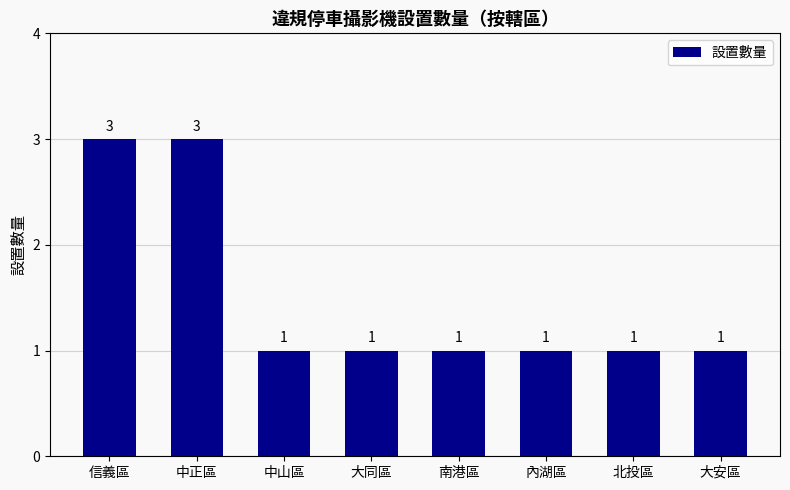

What is the smallest value displayed?

1